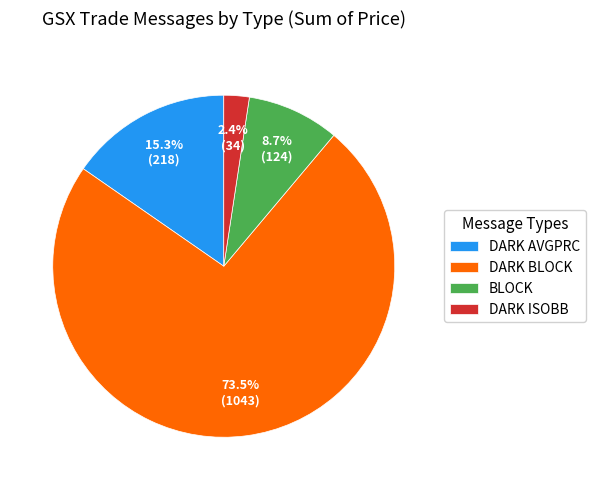

Do BLOCK and DARK BLOCK together represent more than half of the pie?

Yes